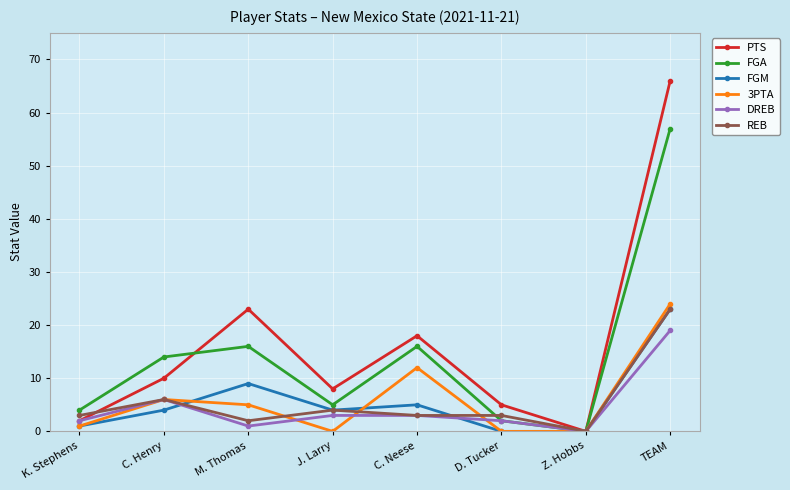

What is the sum of all 3PTA values?

48